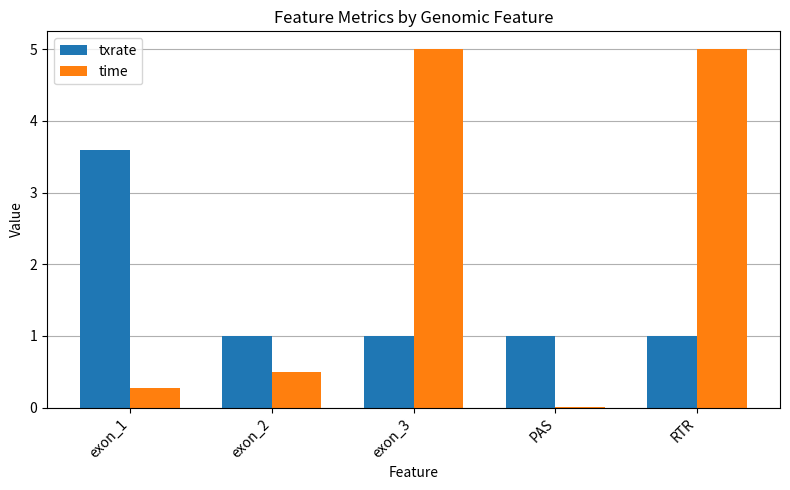

How many groups of bars are there?

5